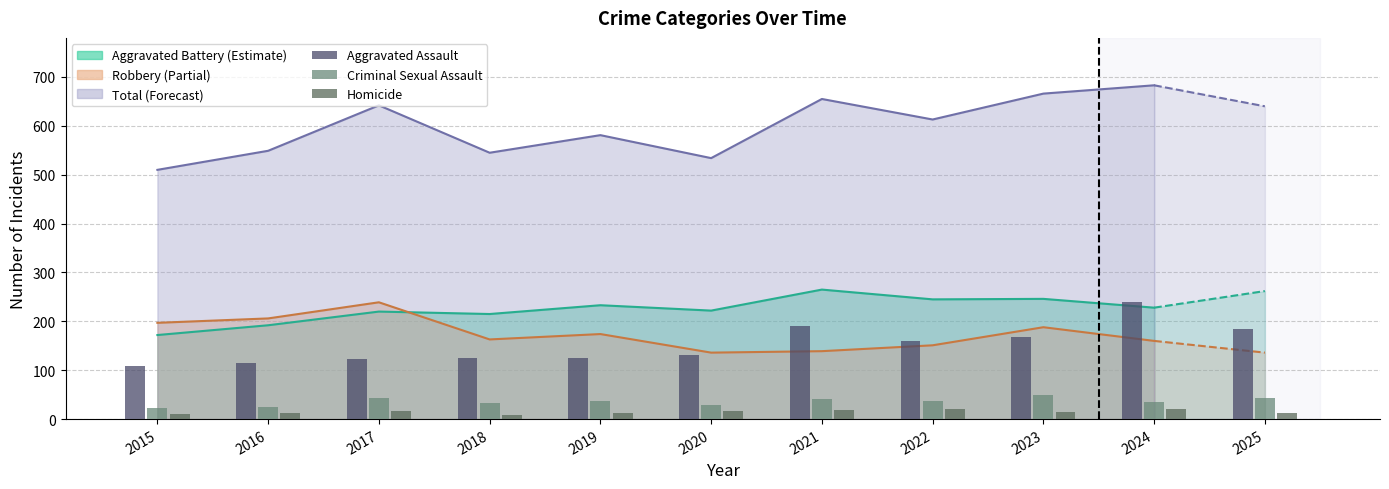

Is it true that Aggravated Assault equals 114 at 2016?

True